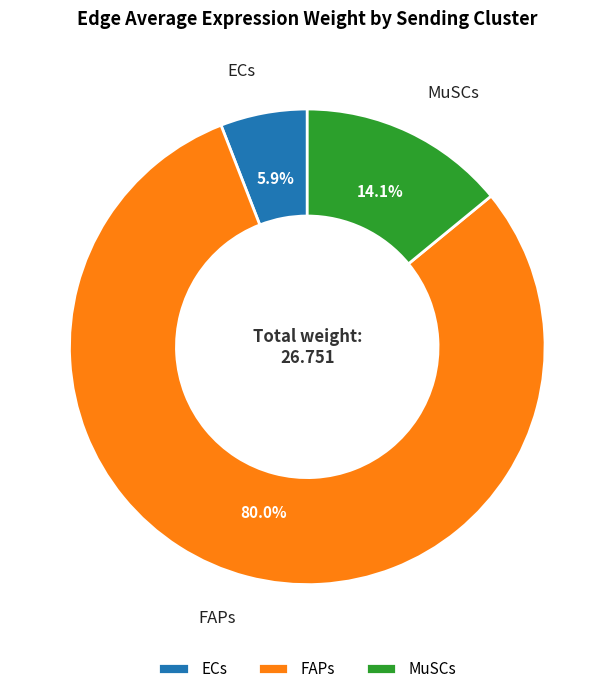

To the nearest percent, what is the average slice percentage?

33%